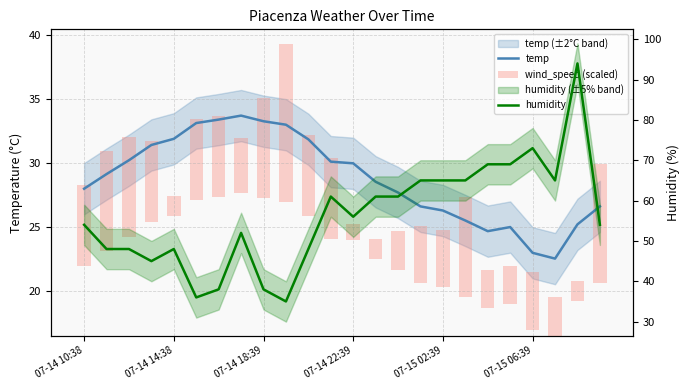

How many data points in humidity are above 56?

11